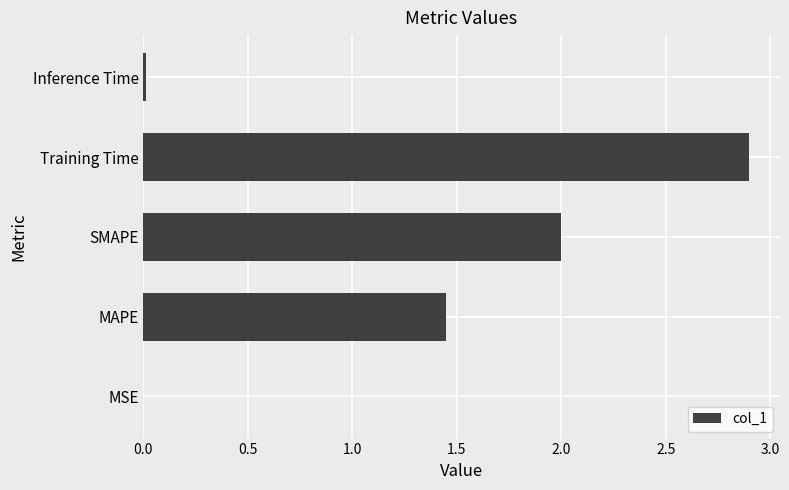

Which label corresponds to the largest value in the chart?

Training Time